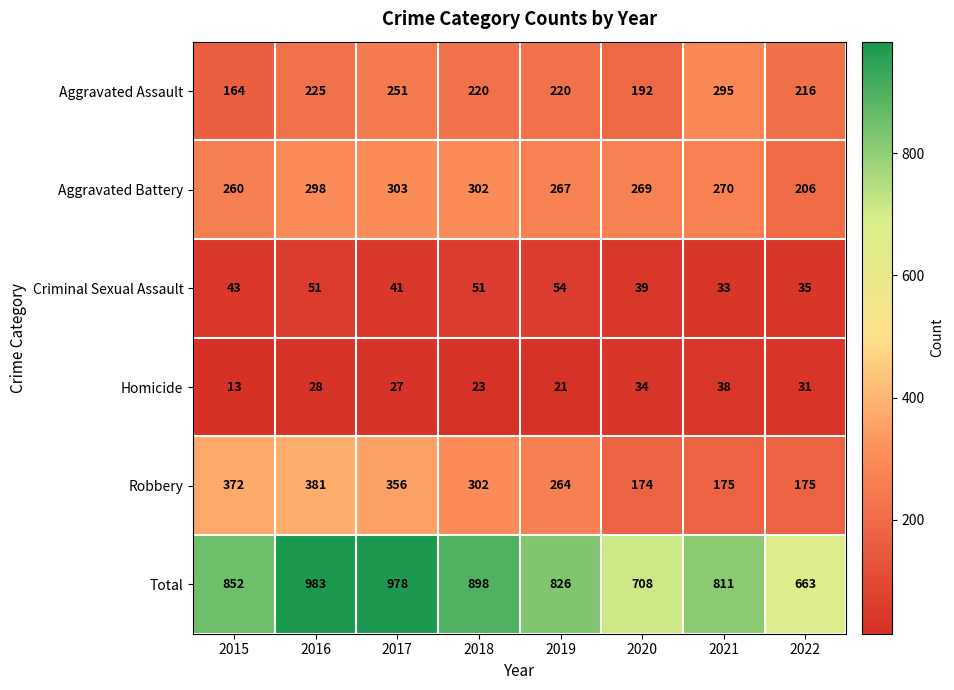

What is the spread (max minus min) of values at 2021?

778